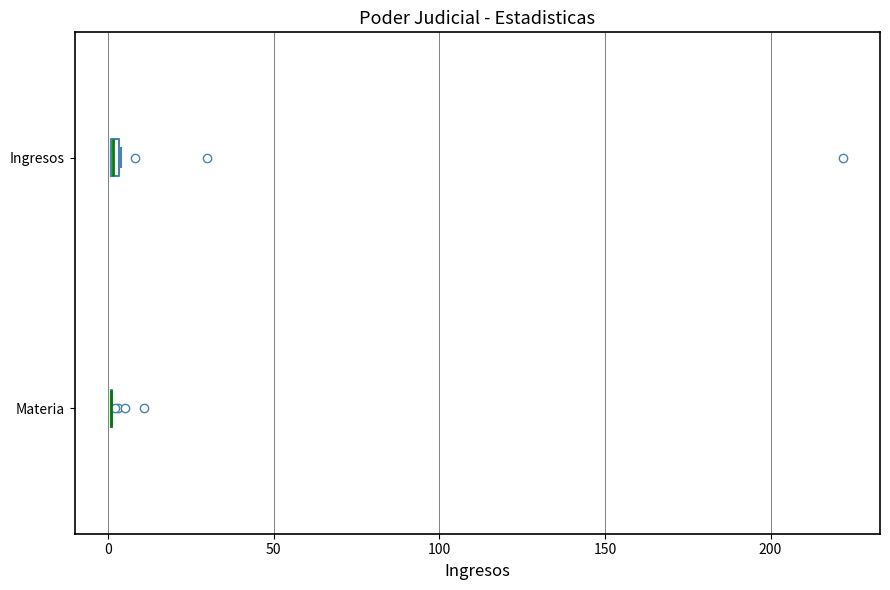

Where is the left edge of the box for Ingresos on the x-axis? The values are not printed on the chart, so give them approximately, as read against the axis.

0